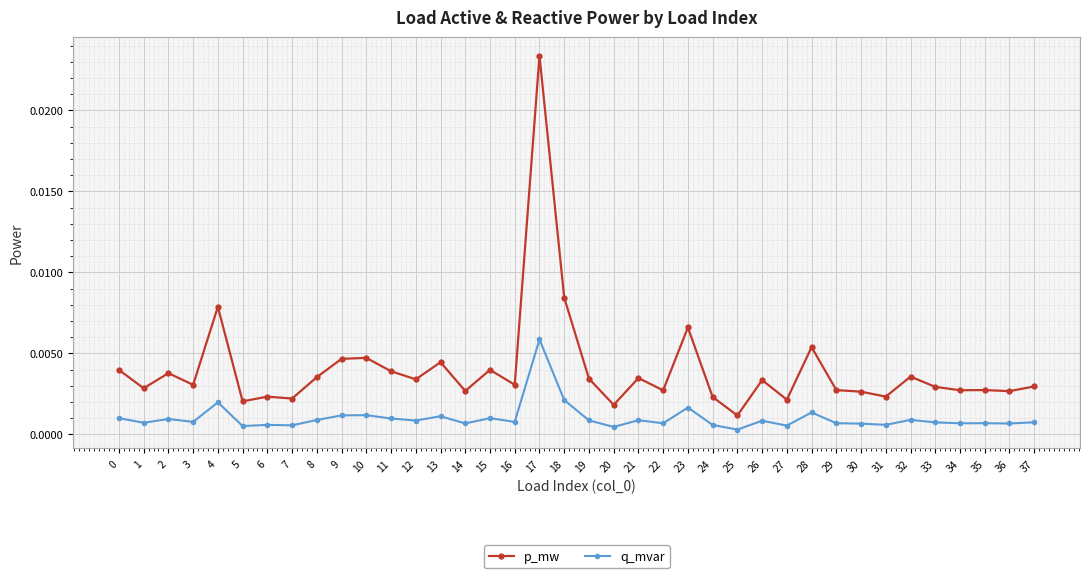

Does the chart have visible grid lines?

Yes